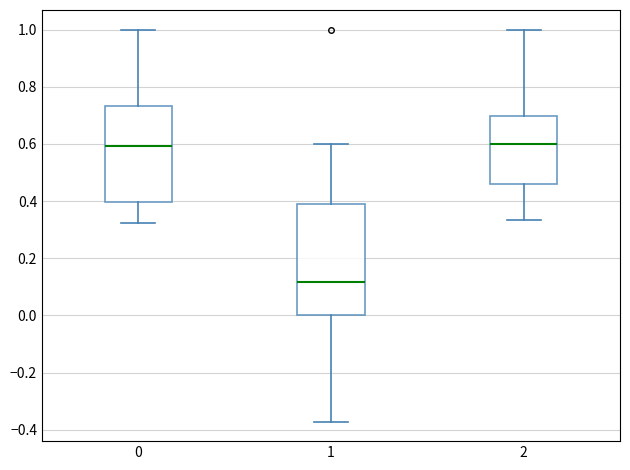

Reading left to right, read every box against the y-axis: the position of its median line, the range the box covers, and the ends of its whiskers. The values are not printed on the chart, so give them approximately, as read against the axis.

0: median 0.60, box 0.40 to 0.74, whiskers 0.32 to 1.00
1: median 0.12, box 0.00 to 0.40, whiskers -0.38 to 0.60
2: median 0.60, box 0.46 to 0.70, whiskers 0.34 to 1.00